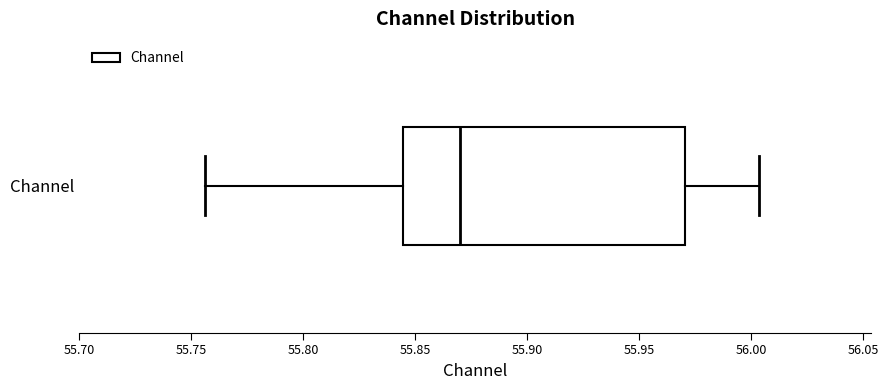

Transcribe this box plot: give where the median line is, the range the box spans, and where the two whiskers end, as read against the x-axis. The values are not printed on the chart, so give them approximately, as read against the axis.

median 55.870, box 55.845 to 55.970, whiskers 55.755 to 56.005